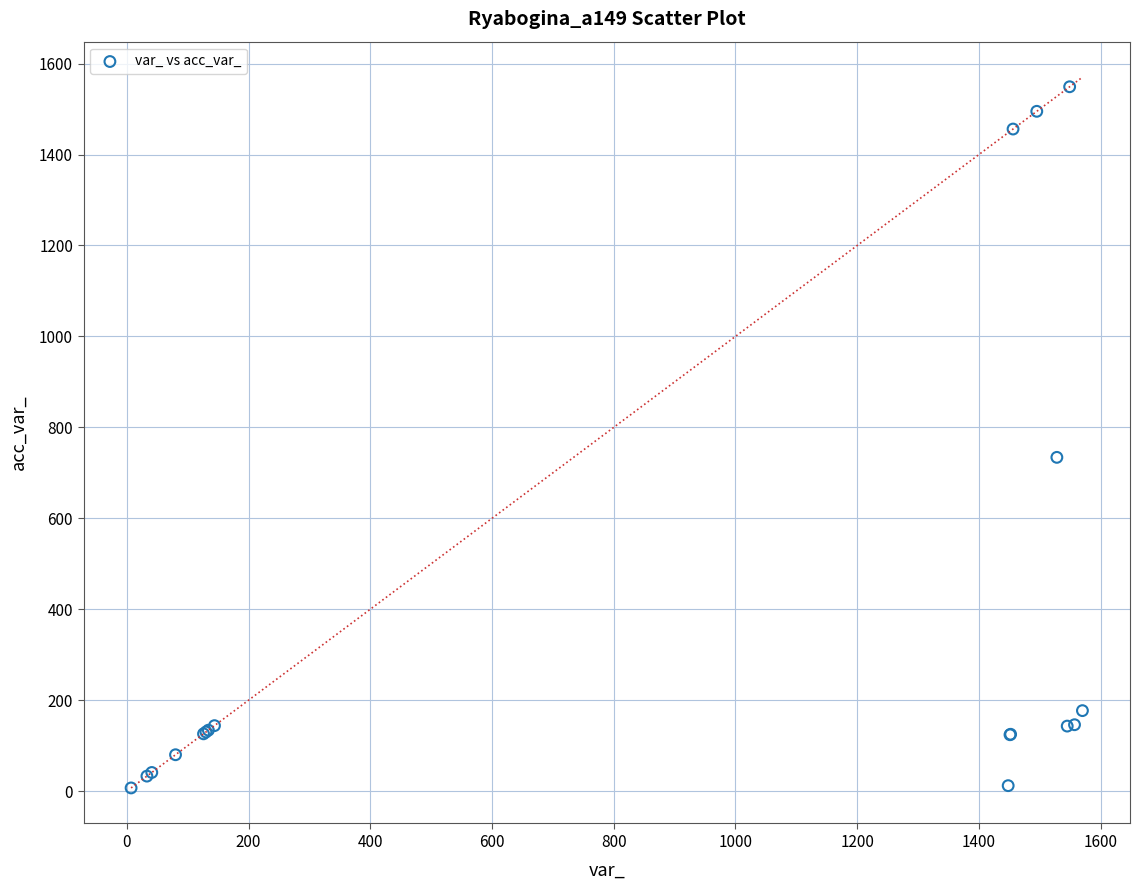

What Y value in the scatter plot is closest to 778?

734